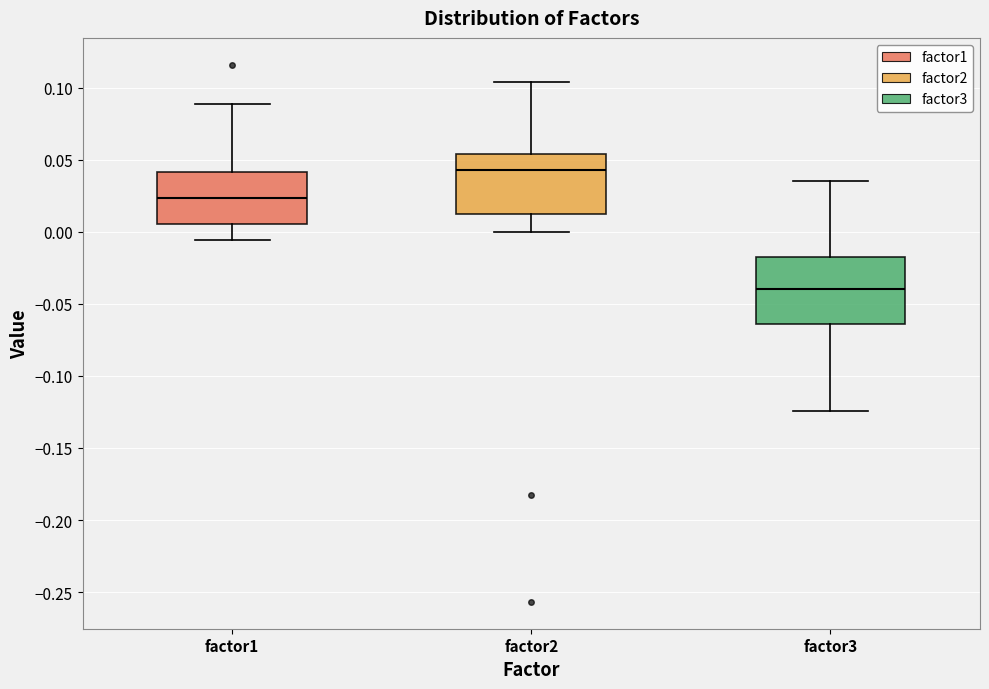

Reading left to right, read every box against the y-axis: the position of its median line, the range the box covers, and the ends of its whiskers. The values are not printed on the chart, so give them approximately, as read against the axis.

factor1: median 0.025, box 0.005 to 0.040, whiskers -0.005 to 0.090
factor2: median 0.045, box 0.015 to 0.055, whiskers 0.000 to 0.105
factor3: median -0.040, box -0.065 to -0.015, whiskers -0.125 to 0.035